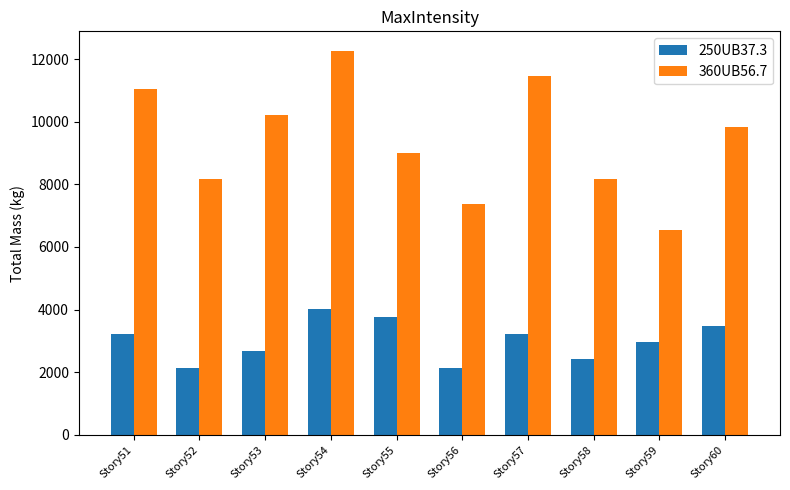

What is the difference between the highest and lowest values at Story55?

5241.5